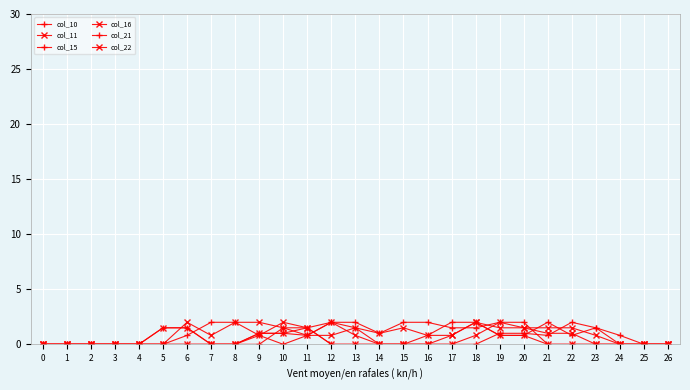

Is this an area chart (filled region under the line)?

No